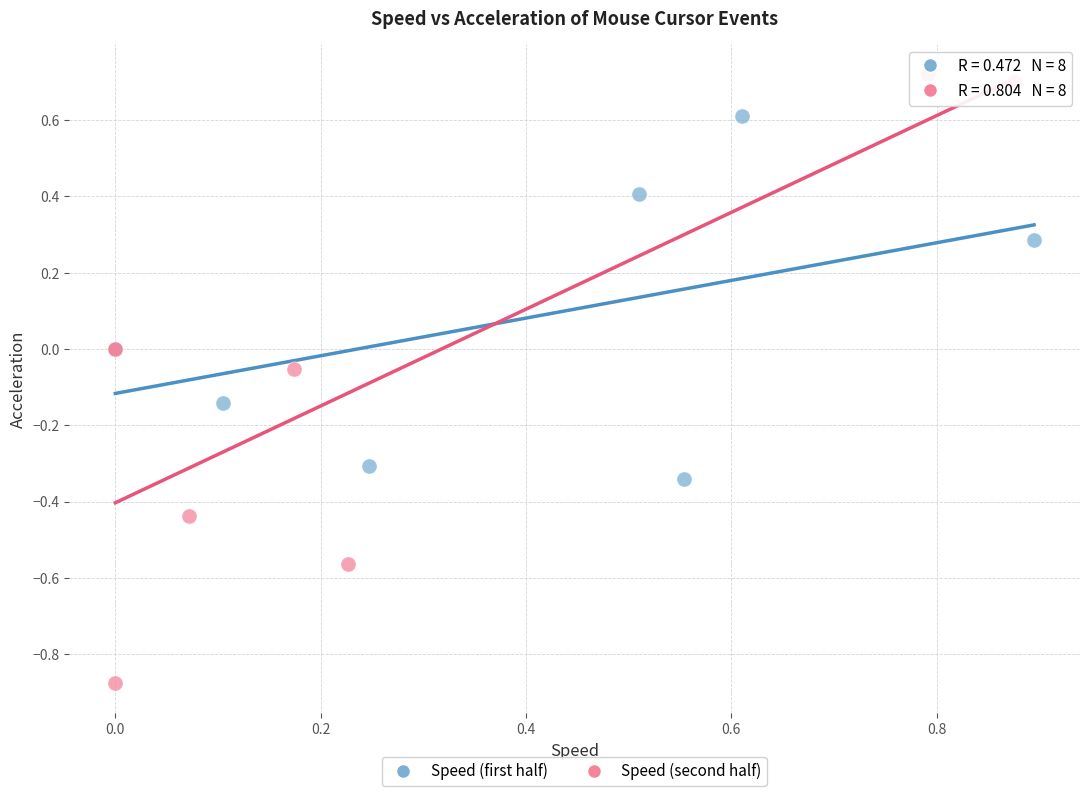

Which series has the widest spread of Y values?

Speed (second half)